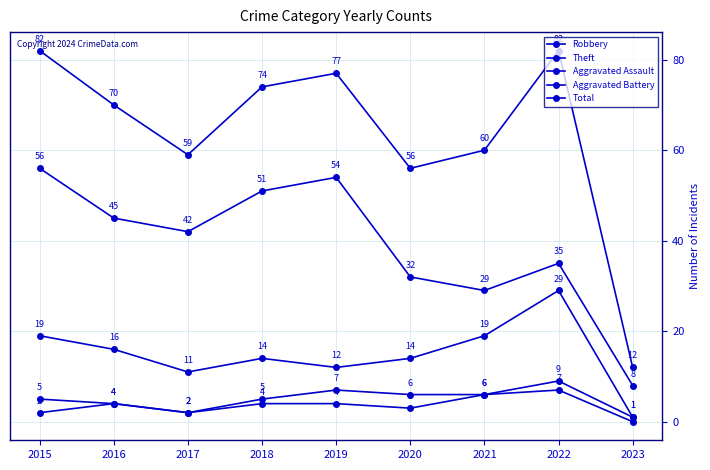

How many values in Aggravated Assault are above zero?

8